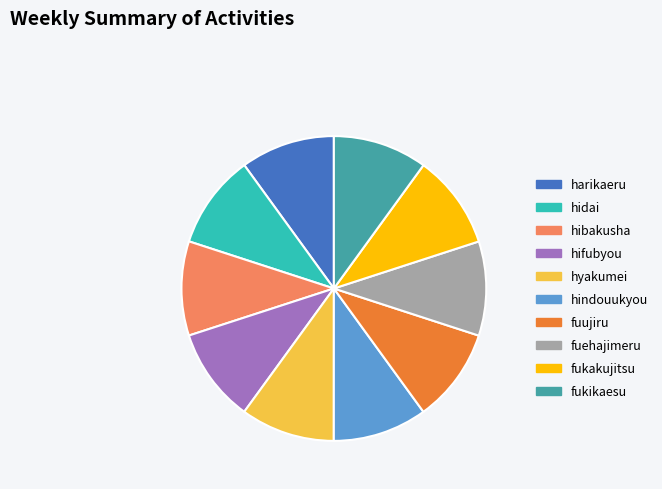

The hifubyou slice represents 10% of the pie. True or false?

True